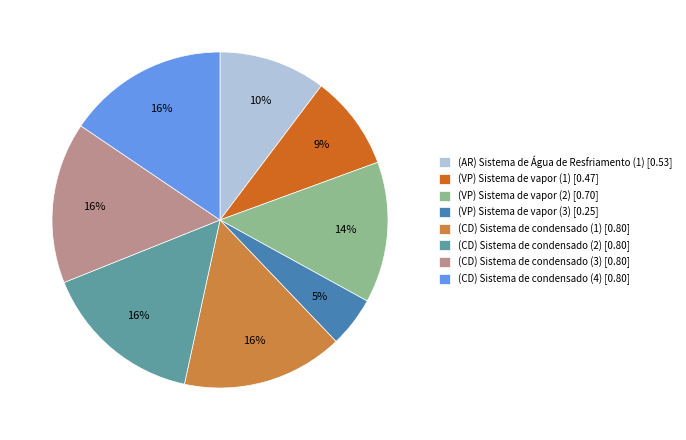

Is there a majority slice in this chart?

No